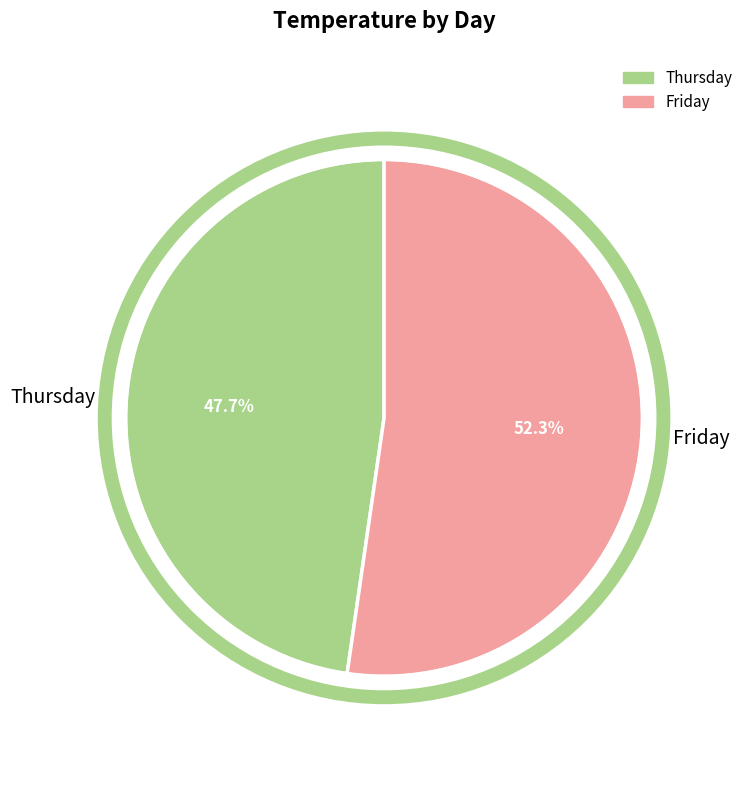

Which slice is the largest?

Friday